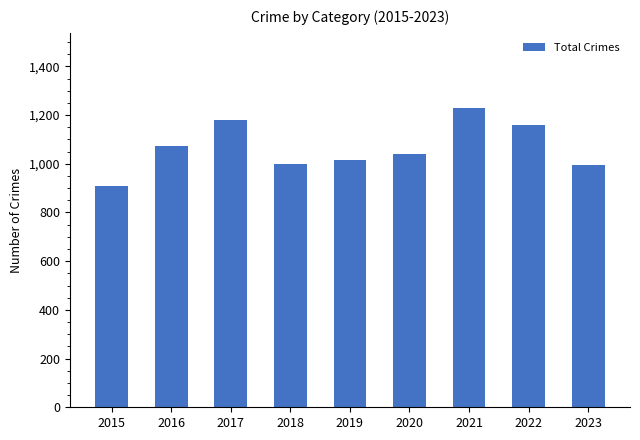

Which category has the highest value across all series?

2021